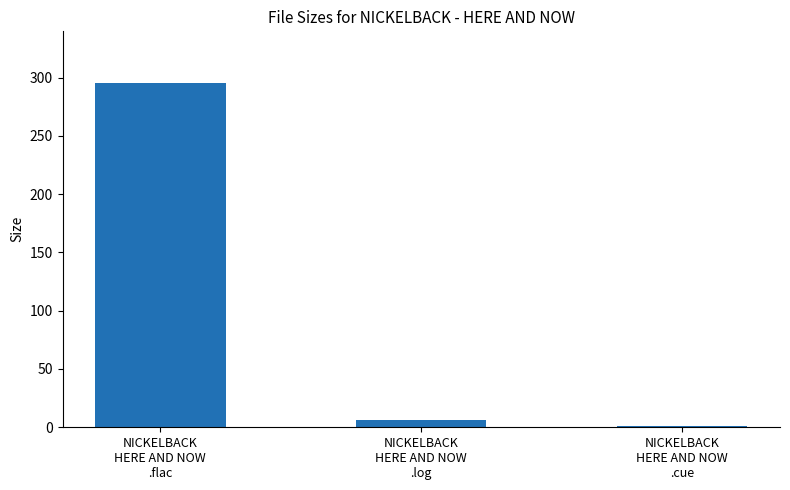

Which category has the lowest value across all series?

NICKELBACK
HERE AND NOW
.cue